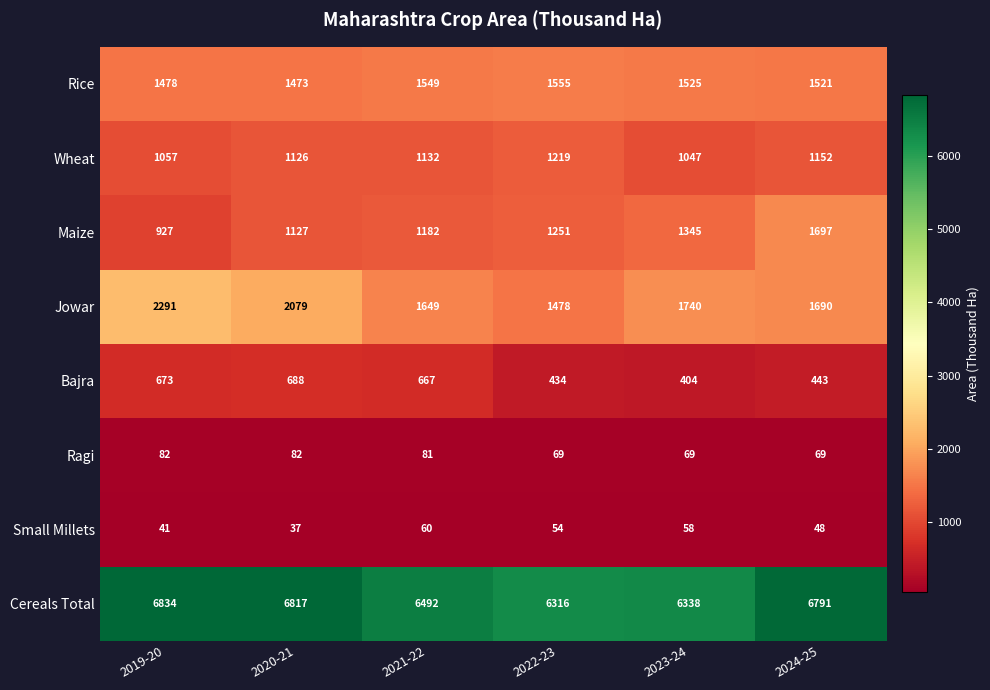

What is the approximate value of Maize at 2021-22?

1182